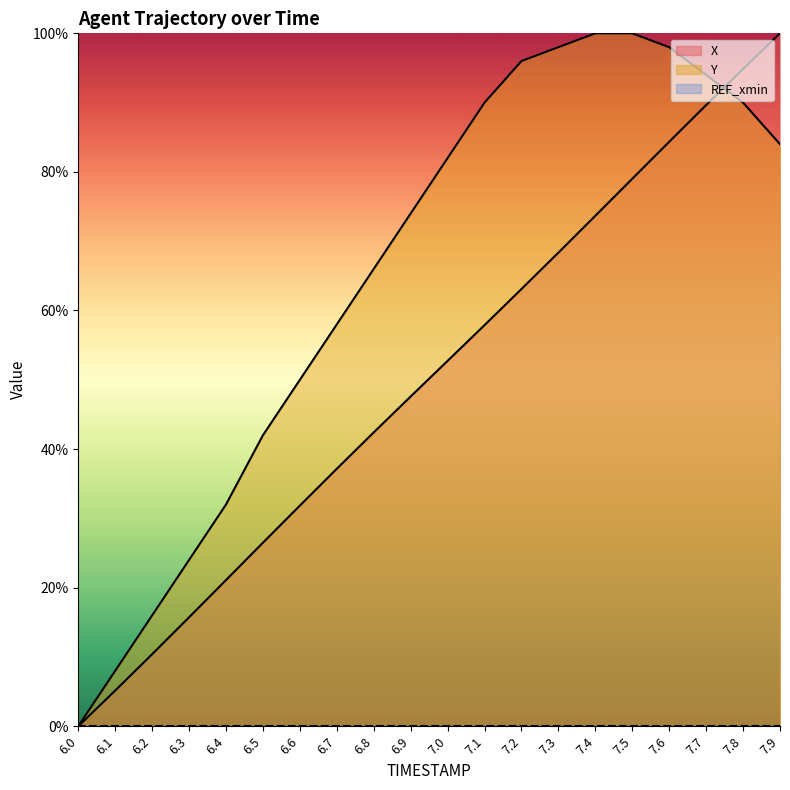

True or false: X has more than 1 points higher than both neighbors.

False